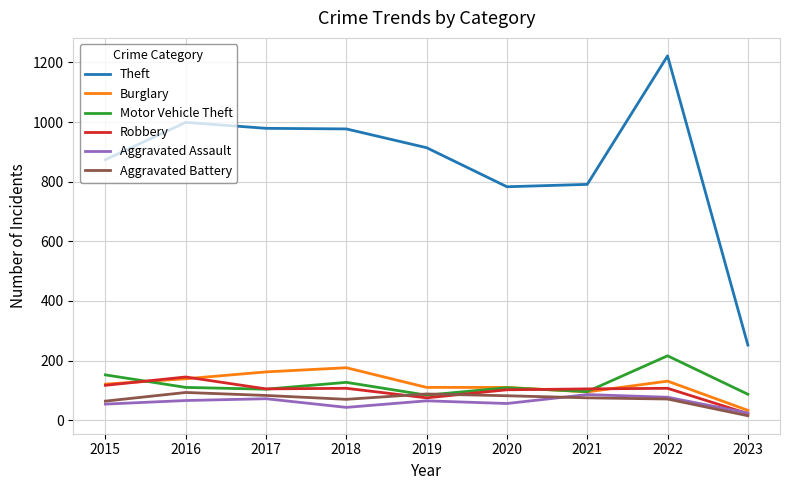

What is the difference between the second highest and minimum values in the Aggravated Assault series?

53